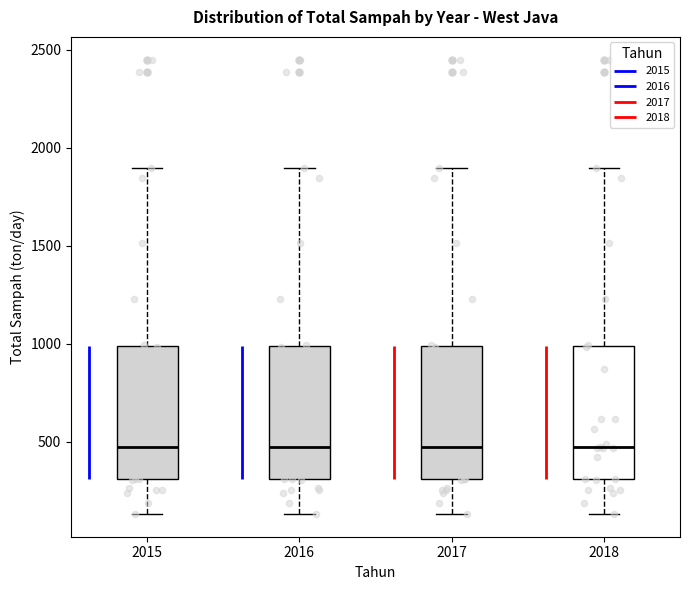

Where does the lower whisker of the box at x = 2015 end on the y-axis? The values are not printed on the chart, so give them approximately, as read against the axis.

150